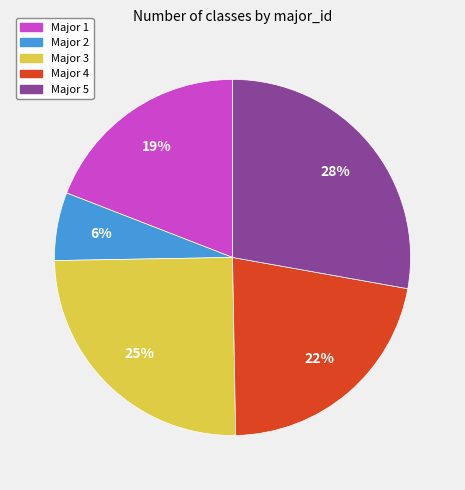

Does Major 1 account for over 50% of the chart?

No